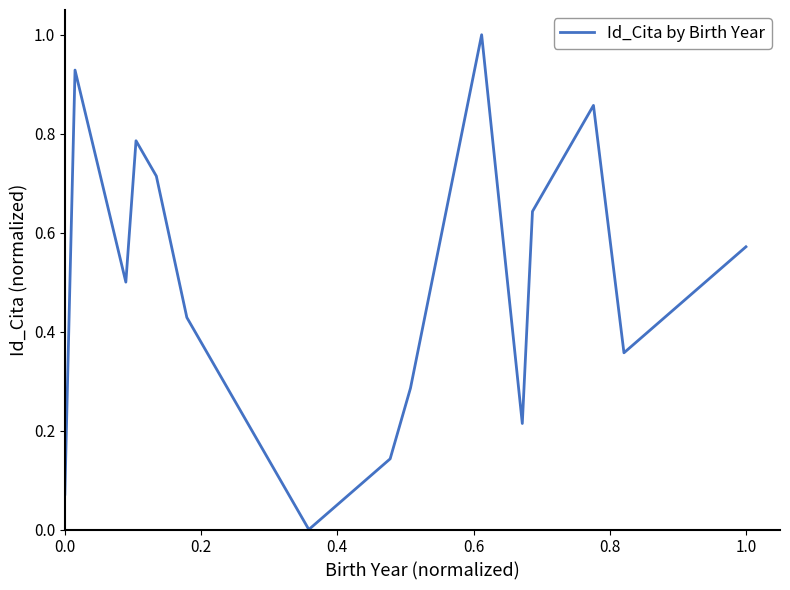

What is the difference between the maximum and minimum values?

1.0